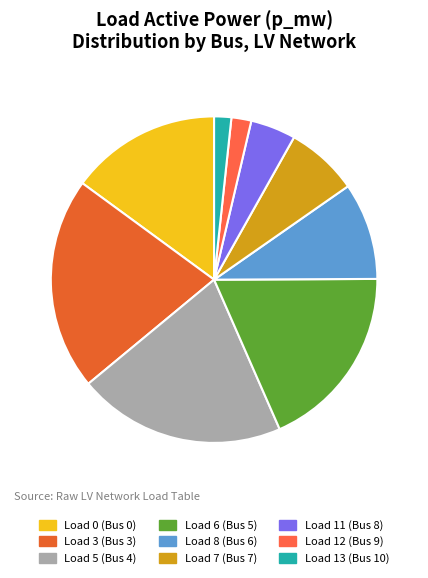

What percentage do Load 5 (Bus 4) and Load 13 (Bus 10) together represent?

22.3%